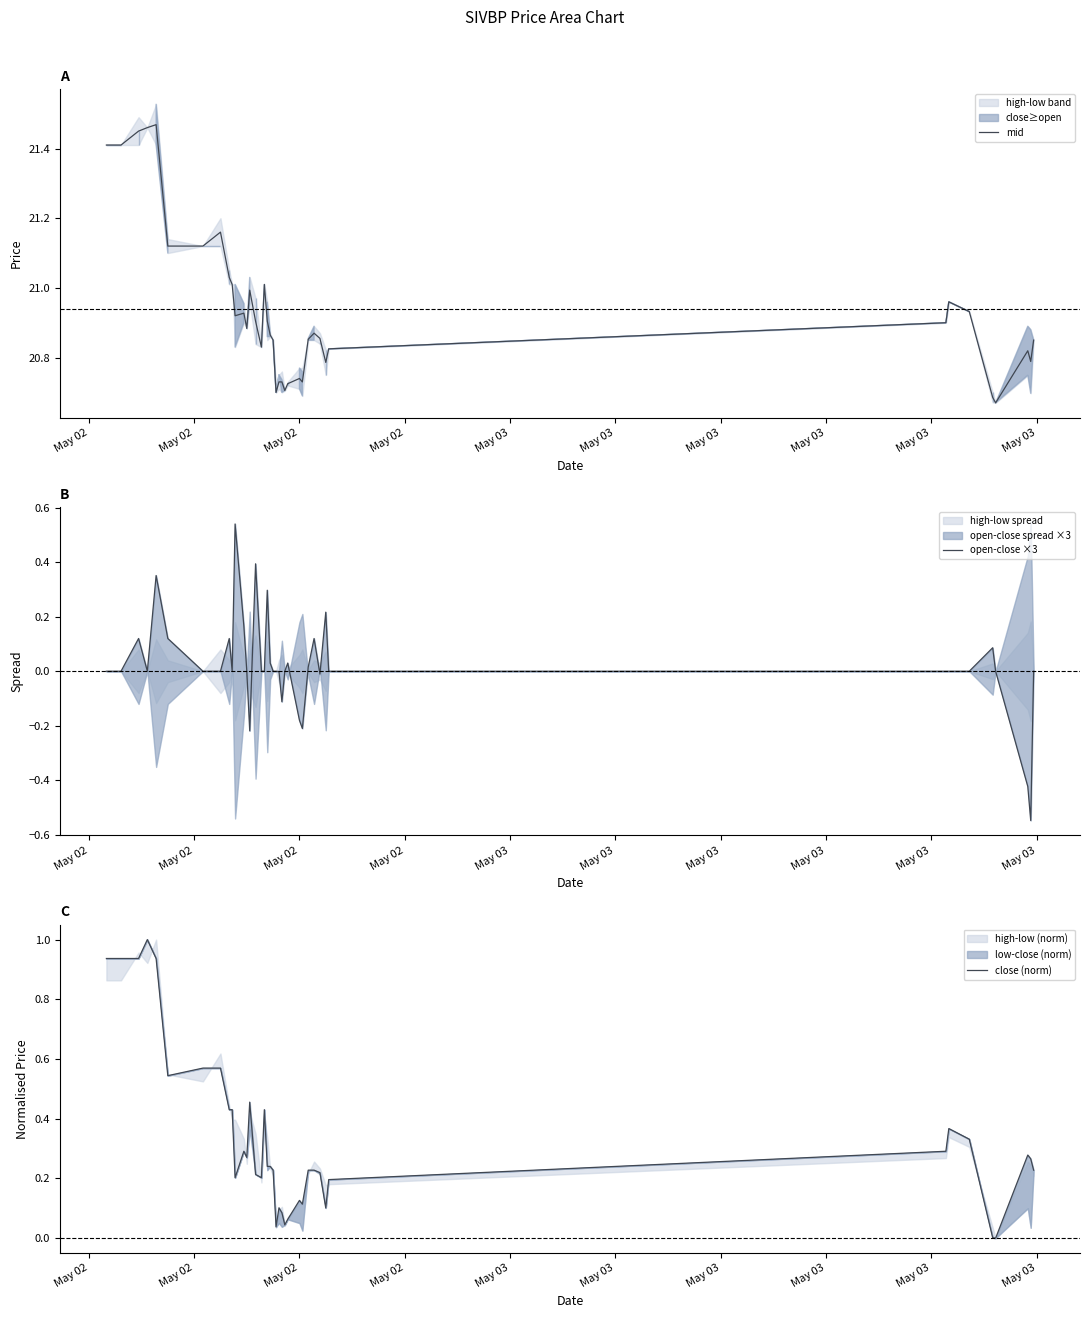

How many distinct data groups are displayed?

3